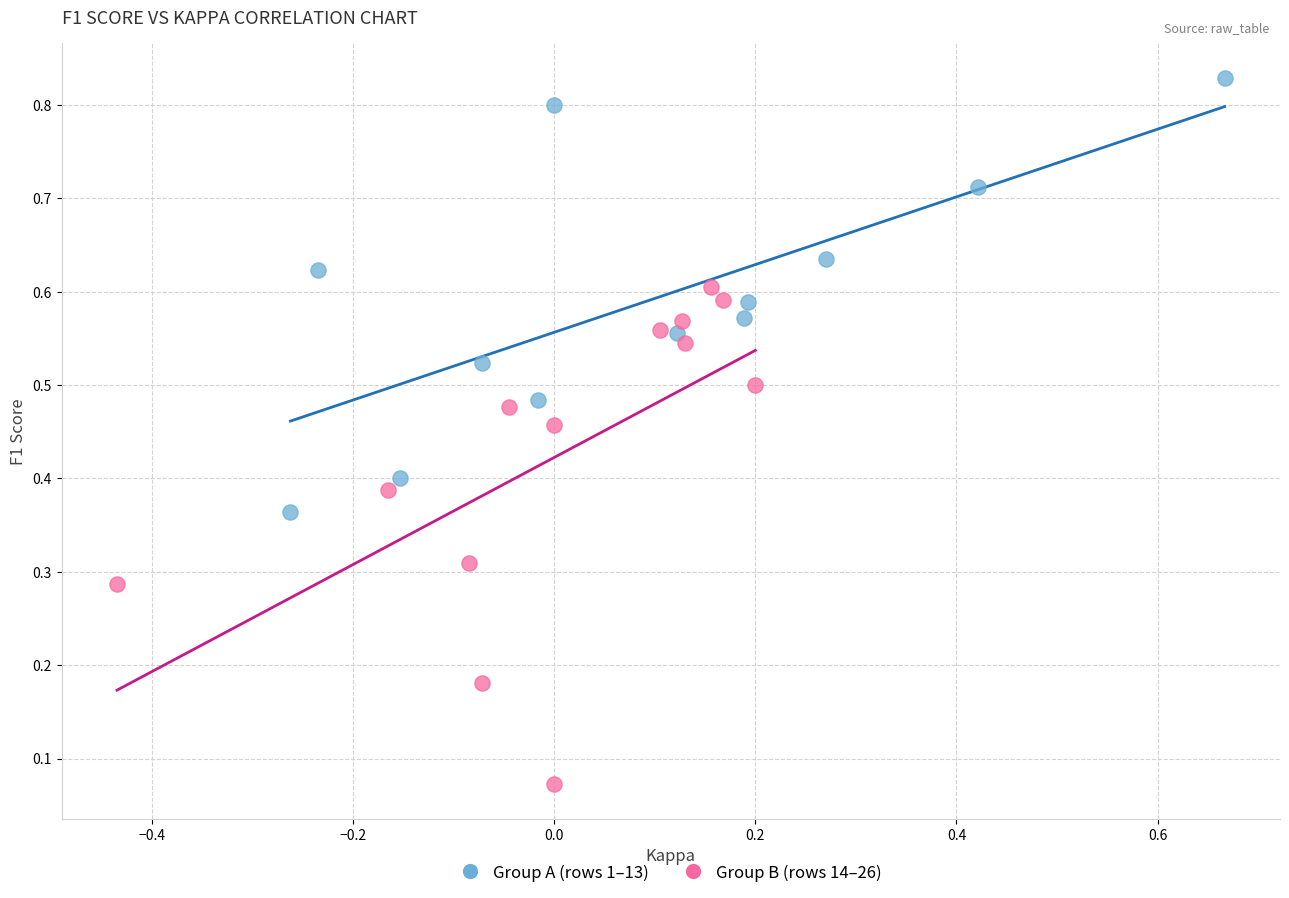

Which series reaches the maximum Y coordinate?

Group A (rows 1–13)